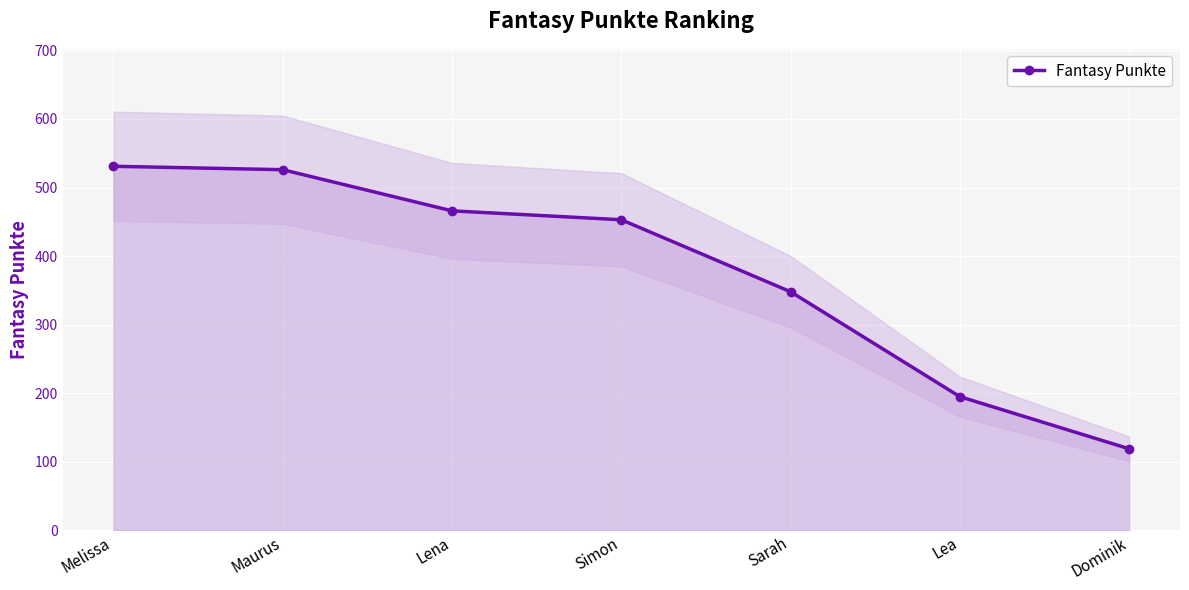

How many data points are above 453?

3